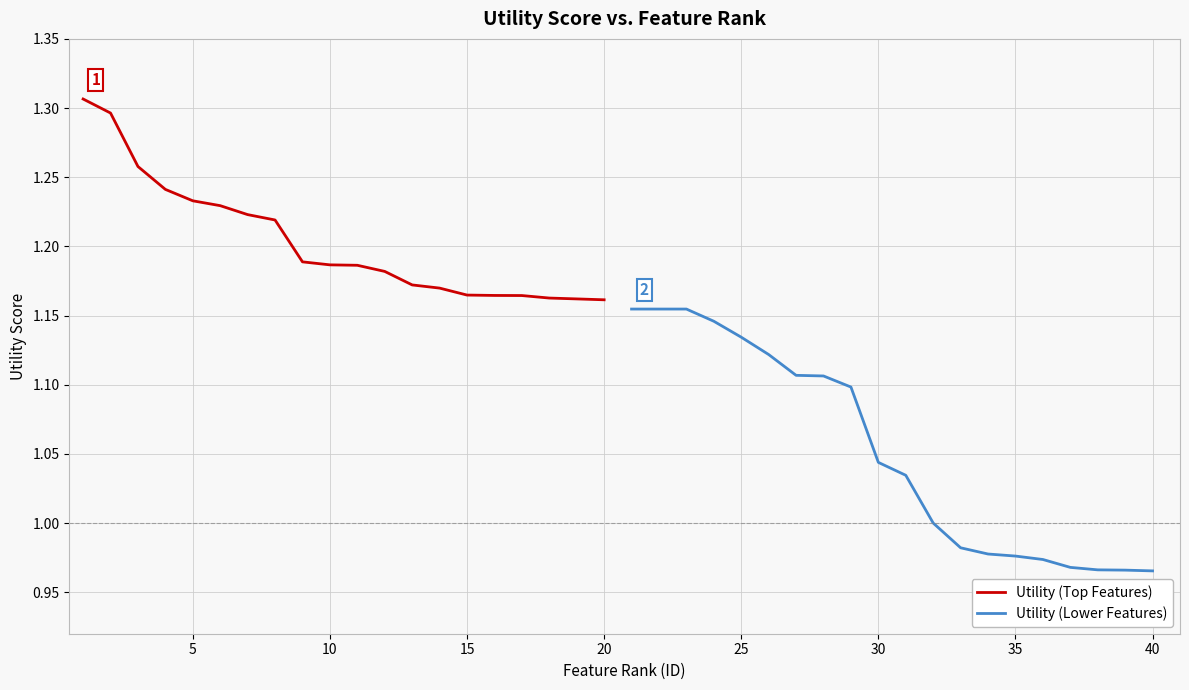

True or false: Utility (Top Features) has a value of 1.9 at 35.

False